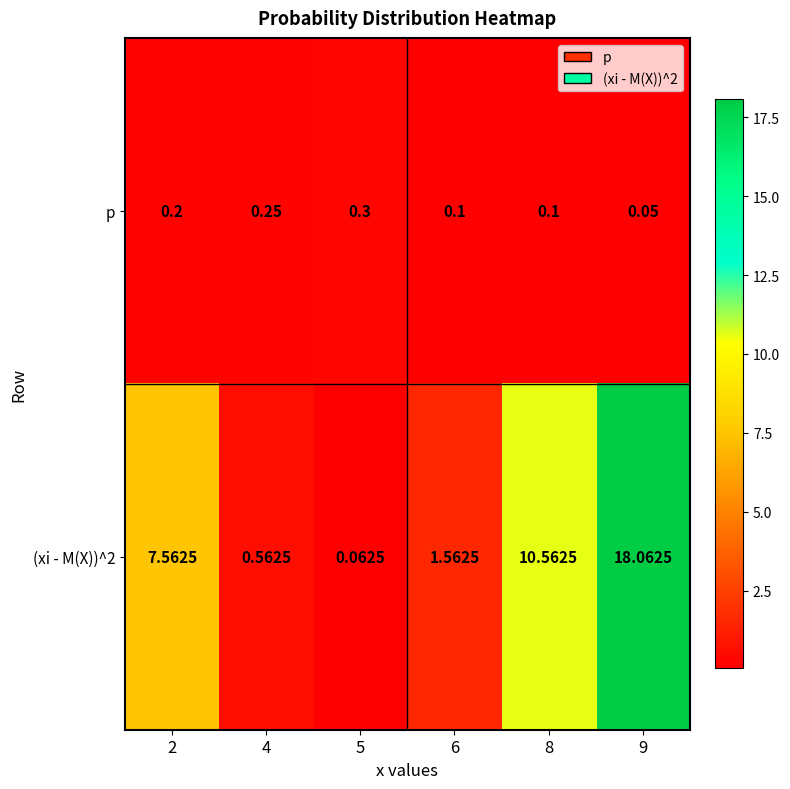

Is the value of (xi - M(X))^2 at 9 greater than the value of p at 5?

Yes